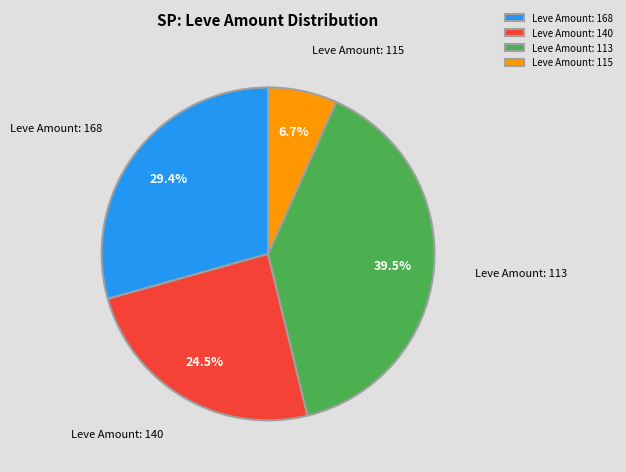

Between Leve Amount: 168 and Leve Amount: 113, which is larger?

Leve Amount: 113